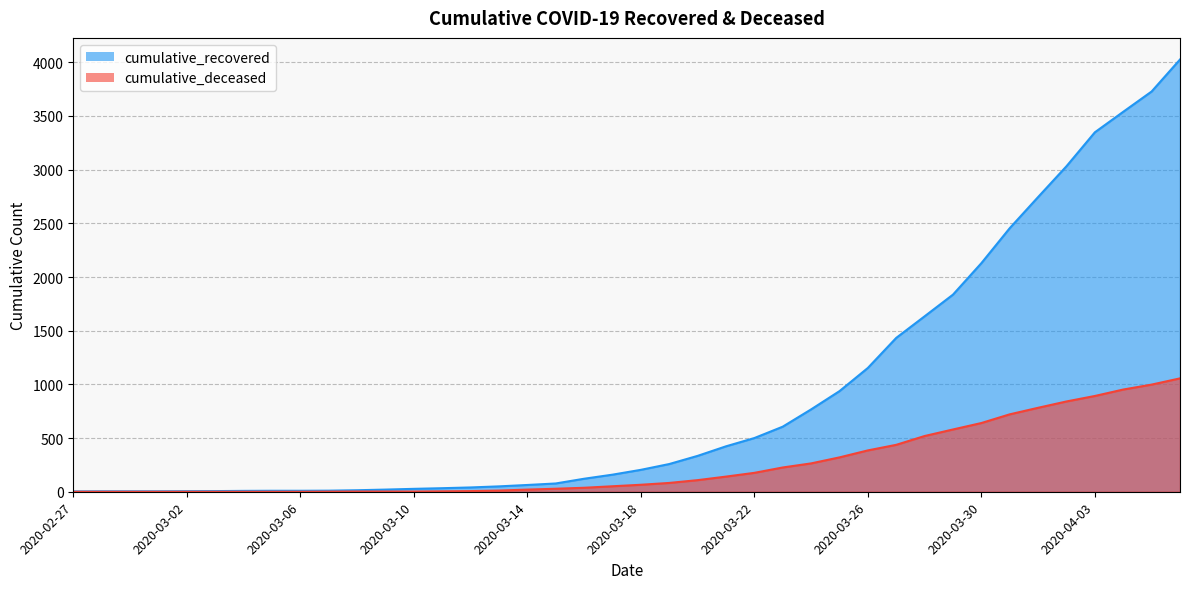

Does the chart display data point markers on the line(s)?

No